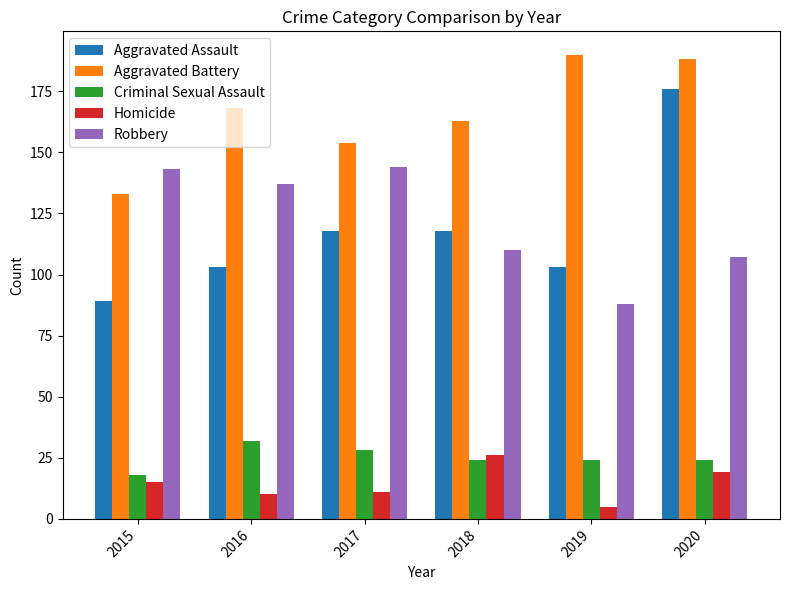

What is the approximate value of Aggravated Assault at 2015?

89